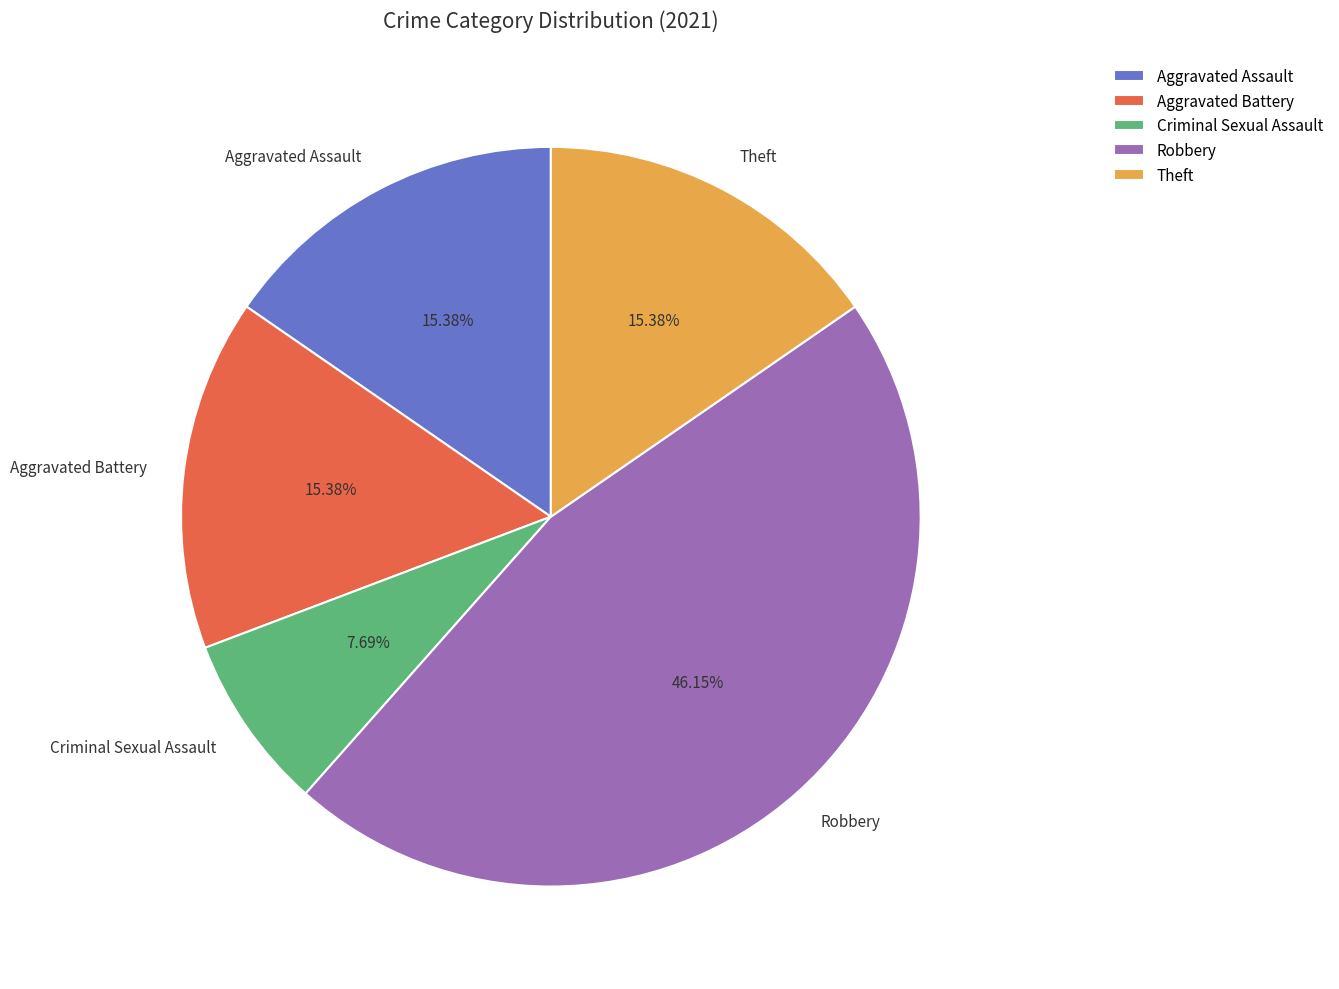

Is the sum of Theft and Criminal Sexual Assault greater than half?

No